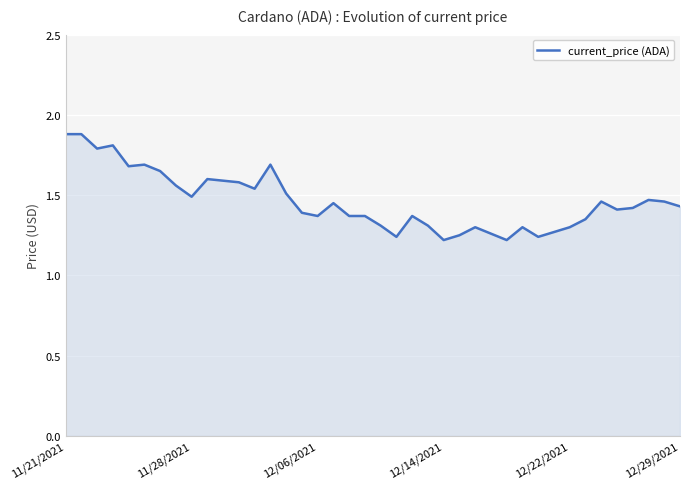

What is the greatest value displayed?

1.9